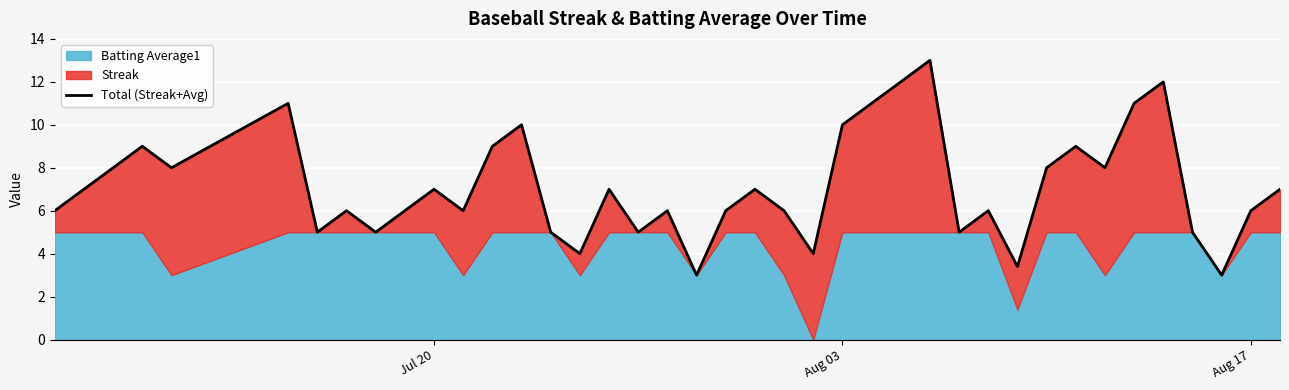

Does the chart display data point markers on the line(s)?

No